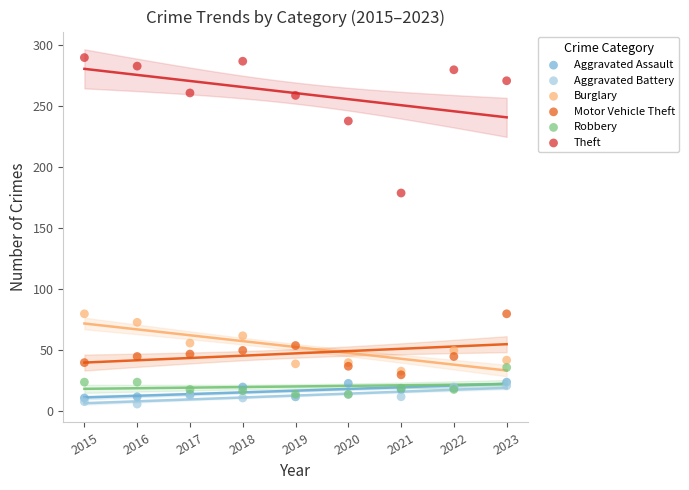

In the Theft series, what Y value is closest to 234?

238